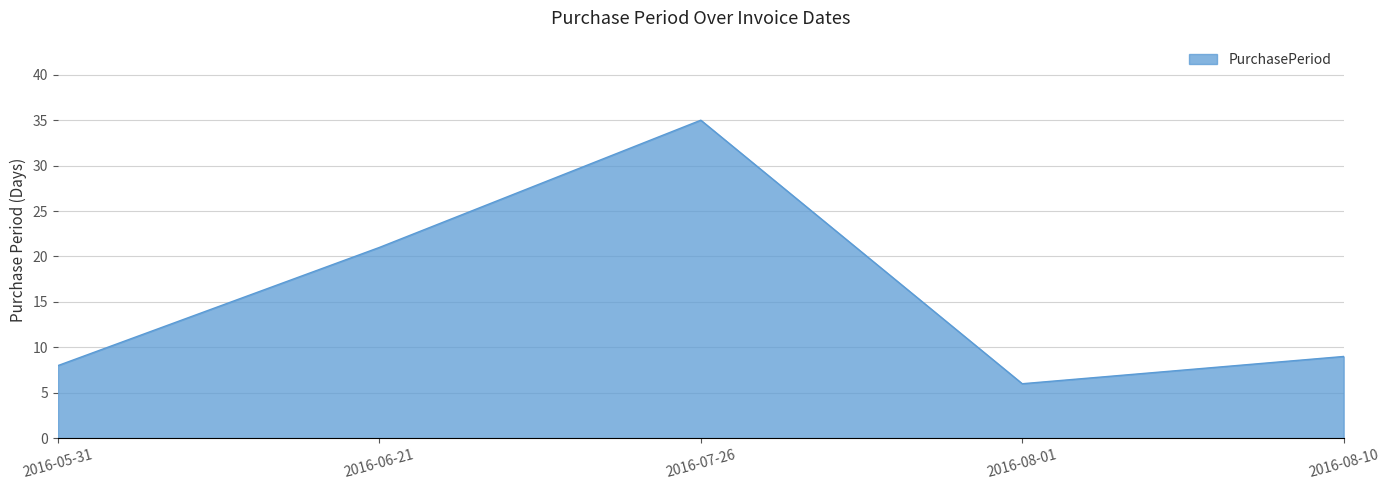

Count the number of categories in the chart.

5